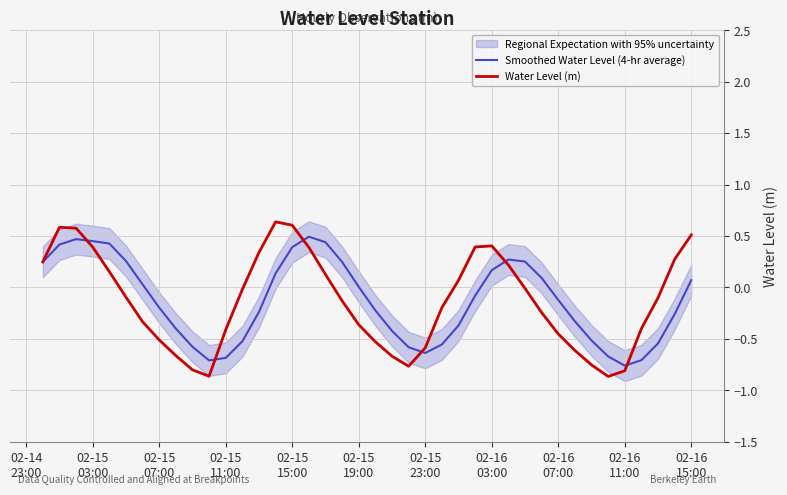

After their last crossing, which series has the higher values: Smoothed Water Level (4-hr average) or Water Level (m)?

Water Level (m)